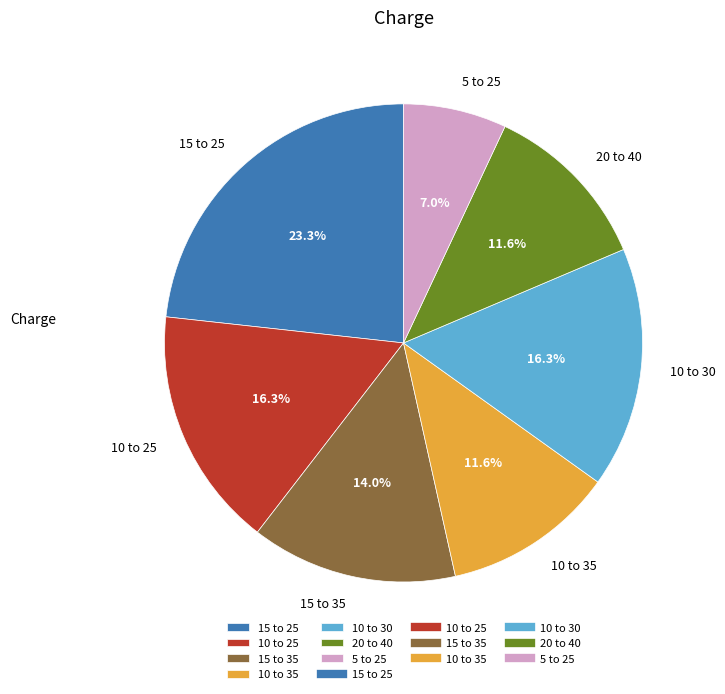

How many slices are in this pie chart?

7